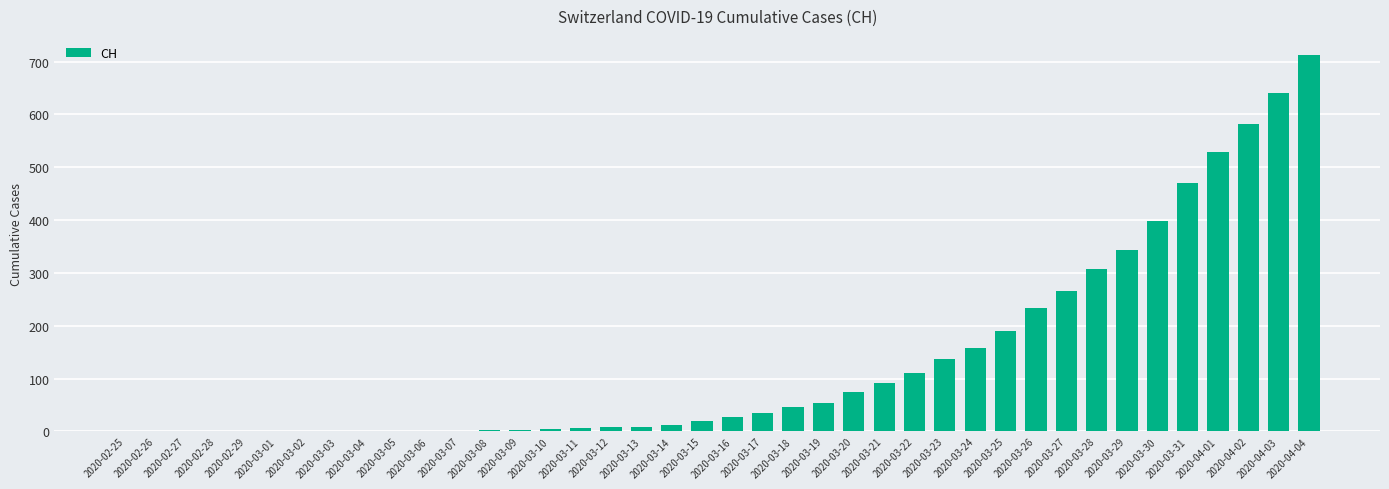

What is the sum of all values?

5469